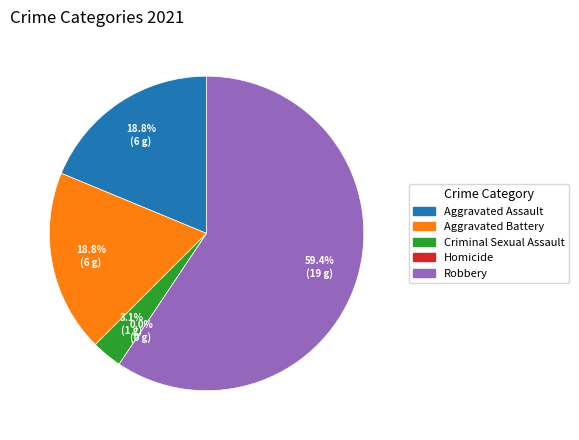

Do Criminal Sexual Assault and Homicide together represent more than half of the pie?

No